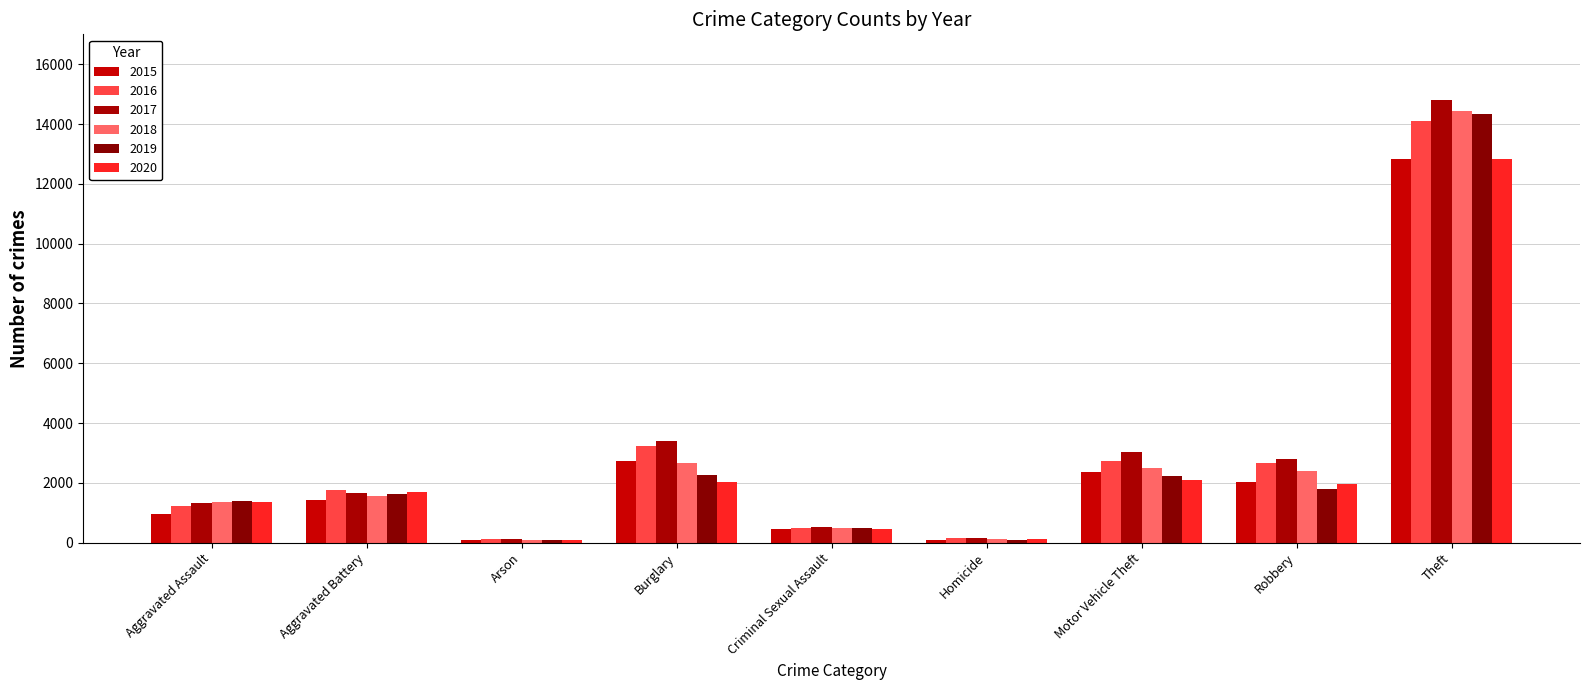

Are the bars horizontal?

No